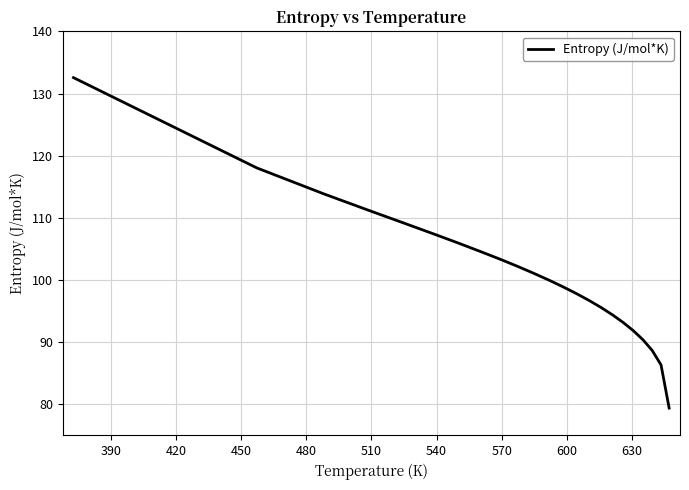

What is the difference between the maximum and minimum values?

53.2